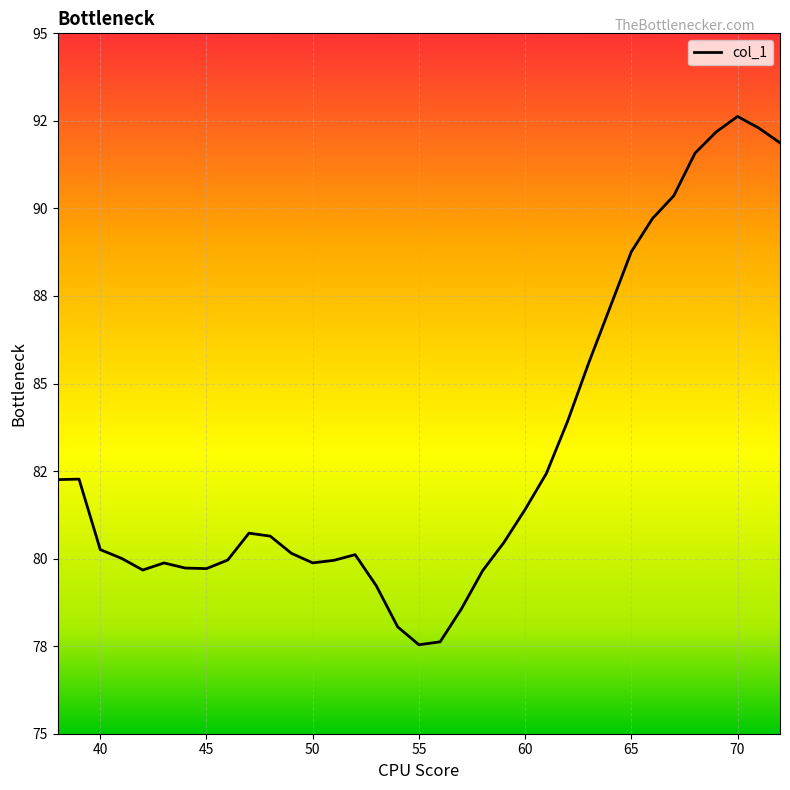

Does the chart display data point markers on the line(s)?

No